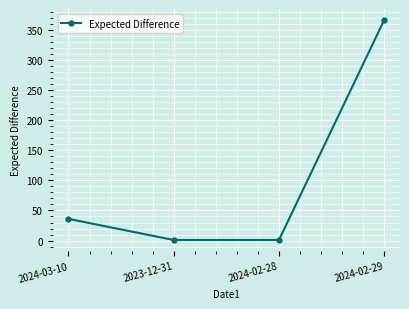

What is the difference between the maximum and minimum values?

365